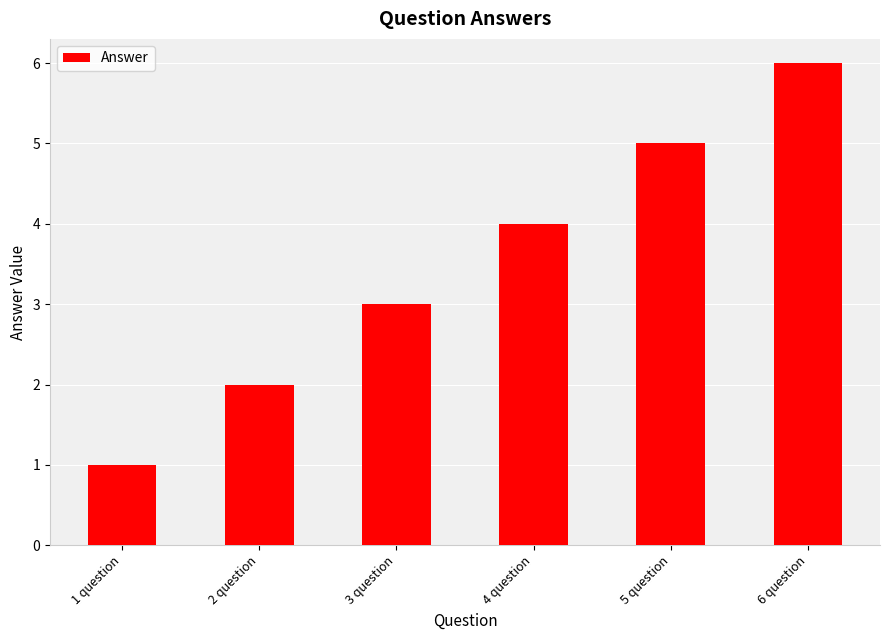

Reading left to right, transcribe all the data shown in this chart.

1 question=1	2 question=2	3 question=3	4 question=4	5 question=5	6 question=6